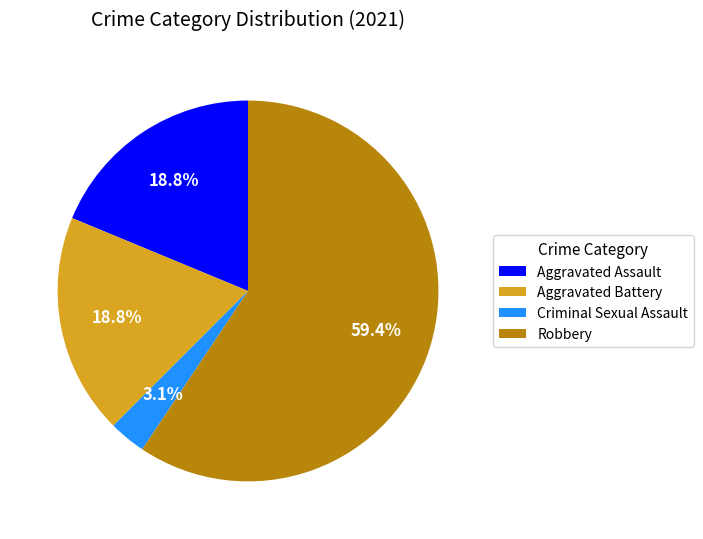

Approximately how many times larger is the value at Aggravated Assault compared to Aggravated Battery?

1.0